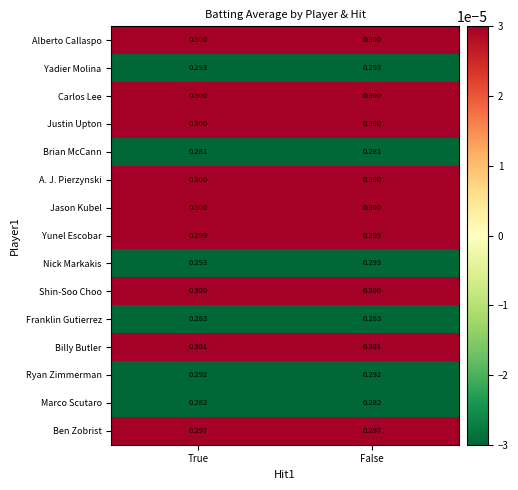

Which series has the largest total across all categories?

Billy Butler